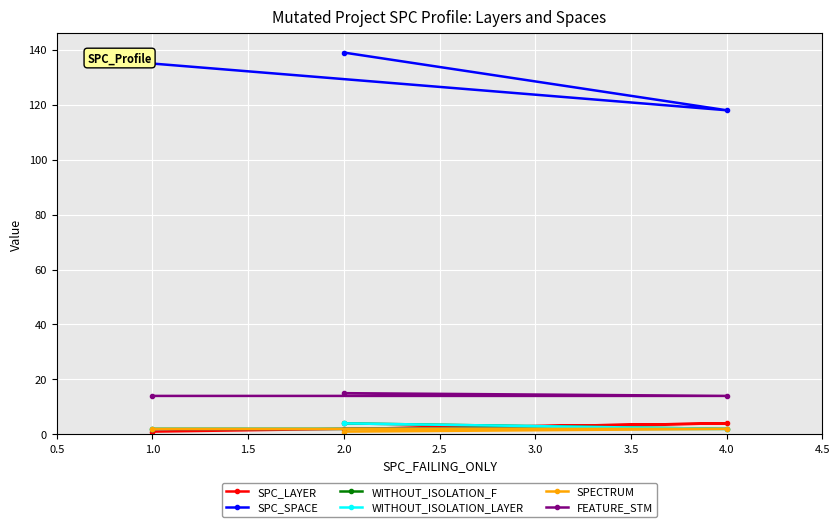

Between 1.0 and 4.0, which series saw the biggest shift?

SPC_SPACE